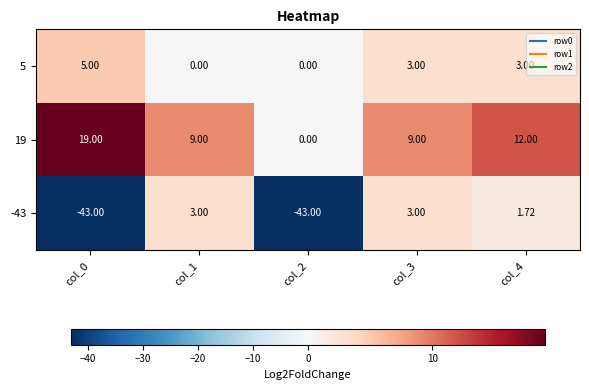

Which series has the largest range (max minus min)?

-43